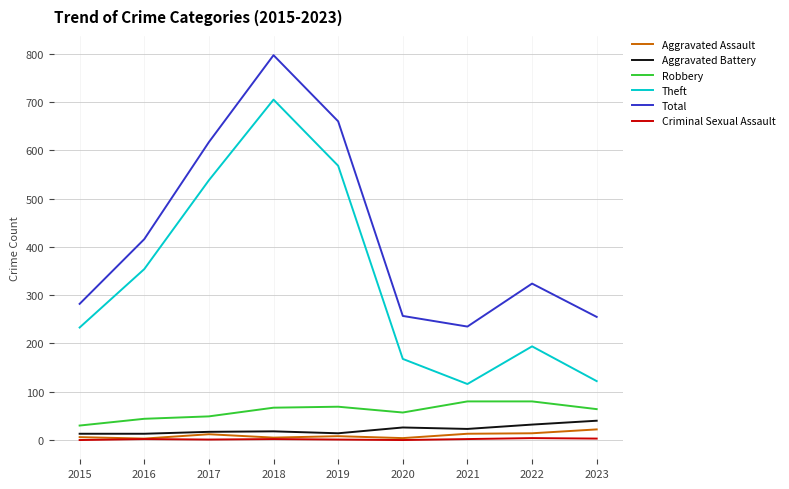

In Aggravated Battery, how many points are higher than both neighbors (excluding endpoints)?

2